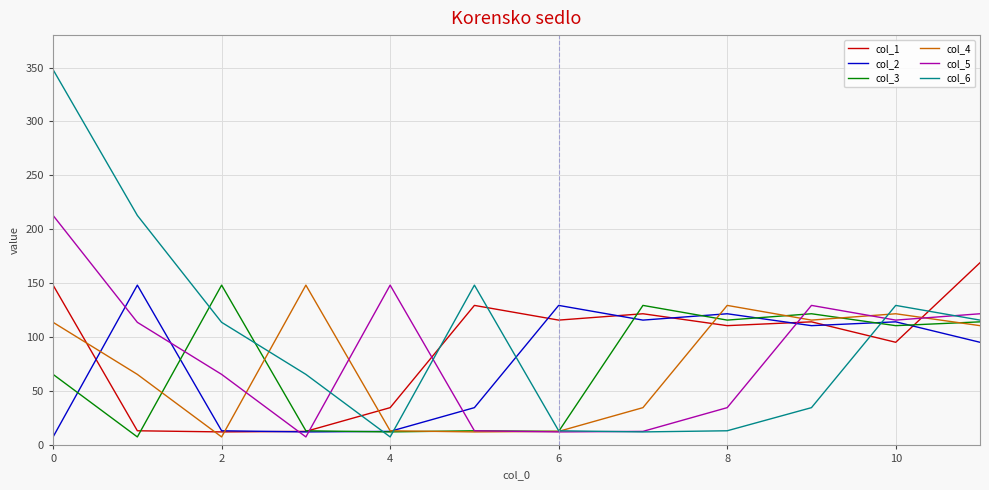

How many times do col_2 and col_1 cross each other?

8